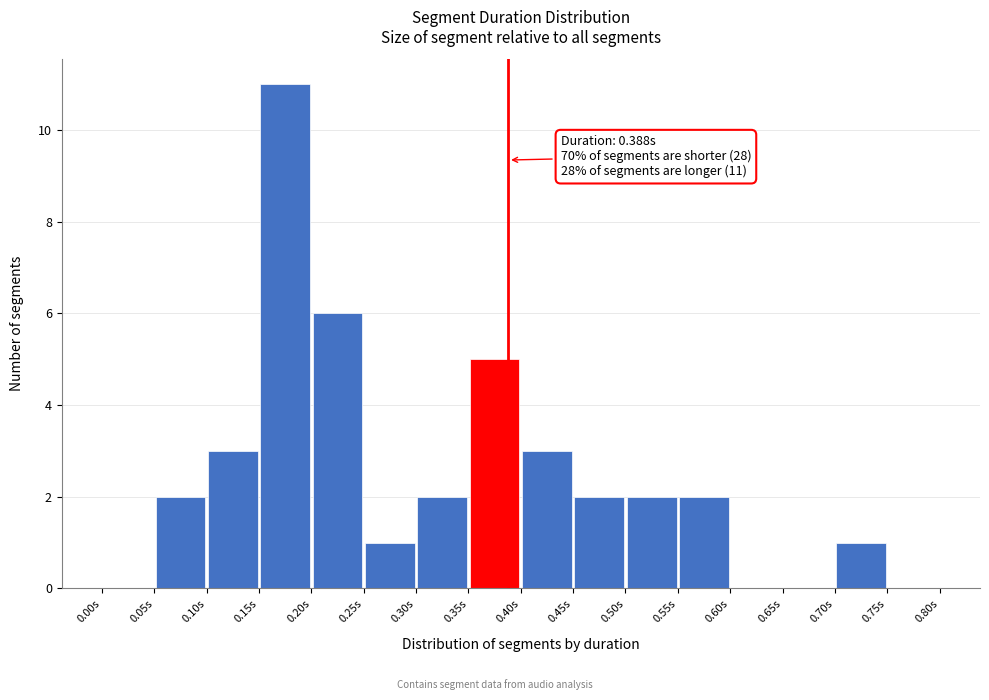

Which range on the x-axis has the tallest bar?

0.15 to 0.20